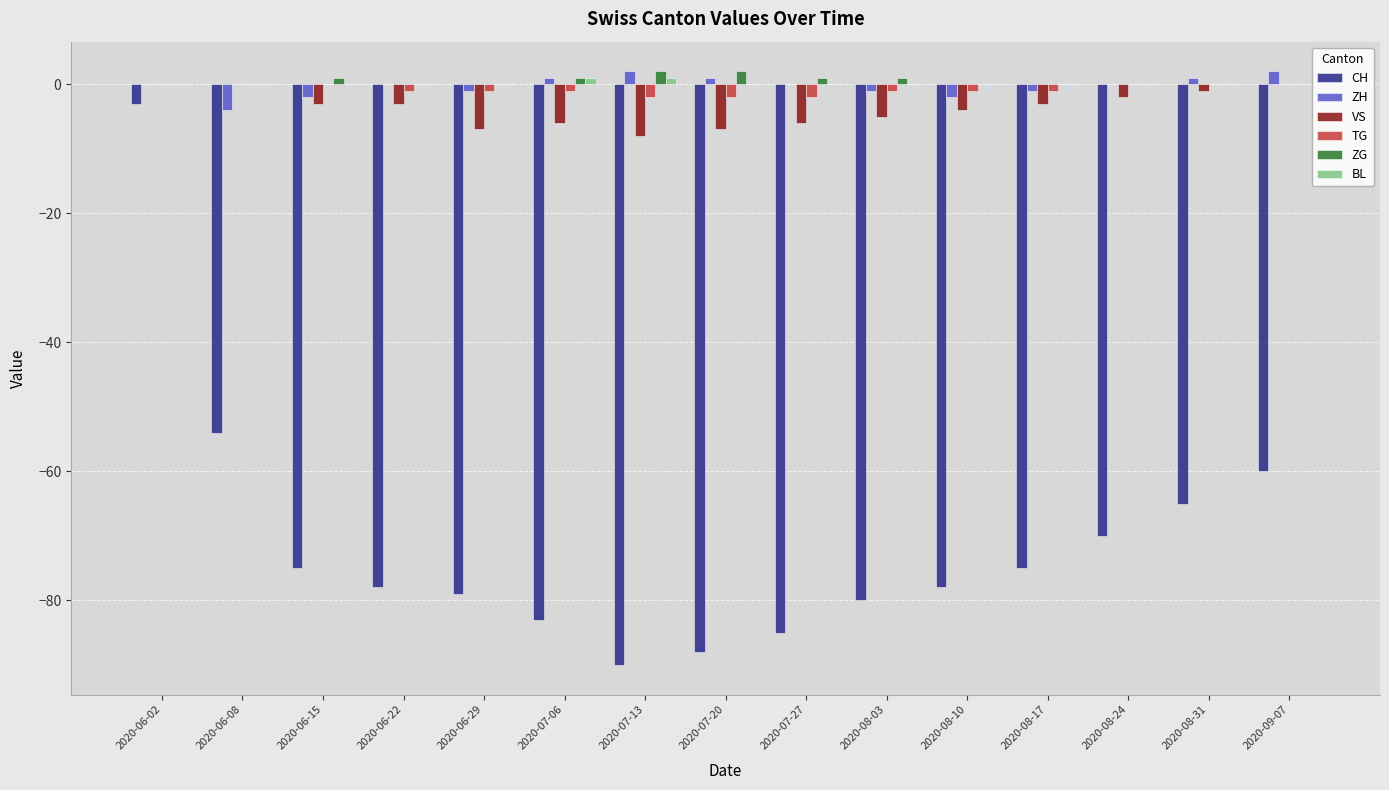

How many groups of bars are there?

15